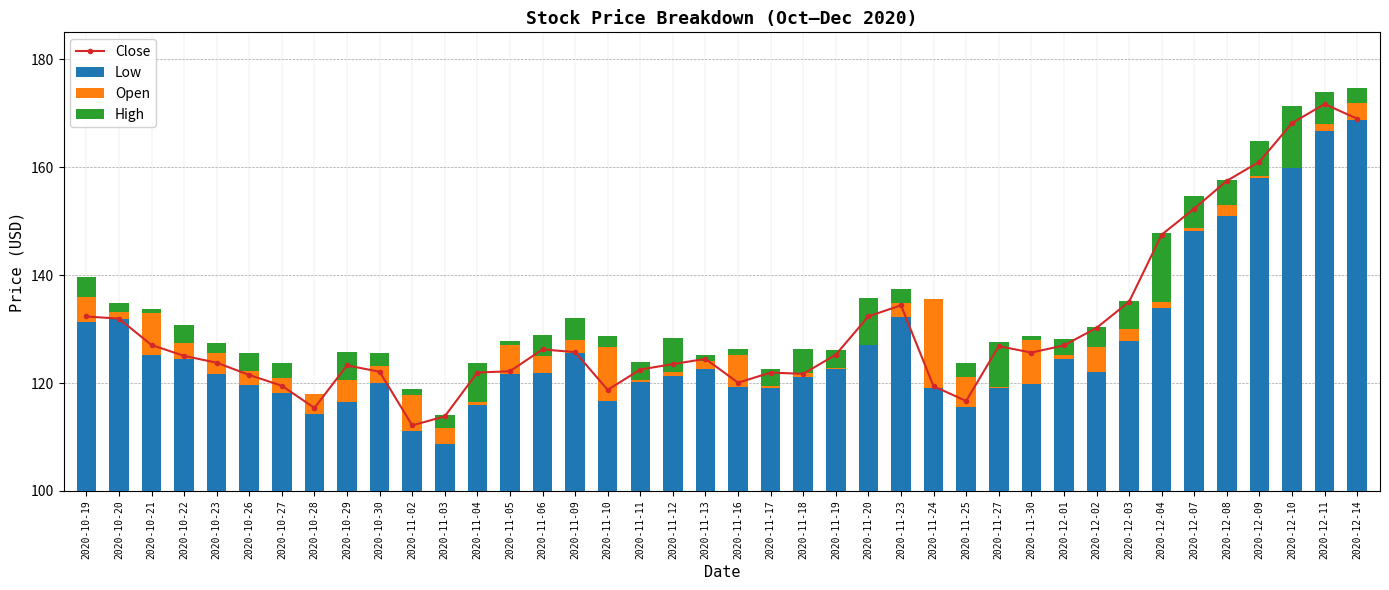

Is it true that High equals 2.0 at 2020-11-10?

True